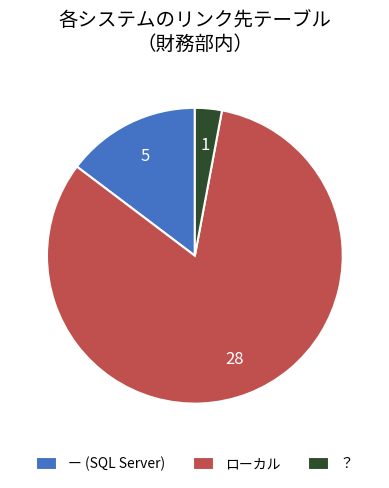

What is the largest slice in the pie chart?

ローカル